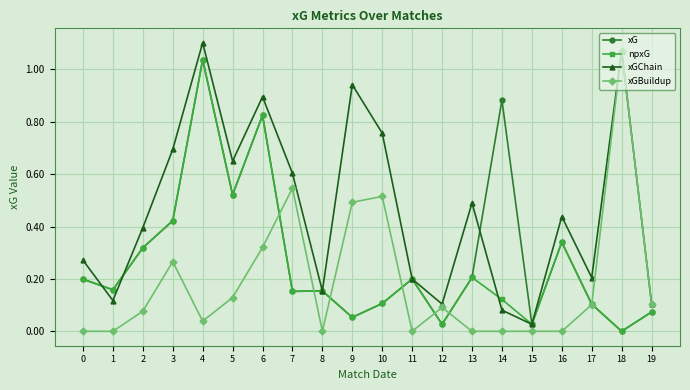

At how many categories does at least one series exceed 0?

20